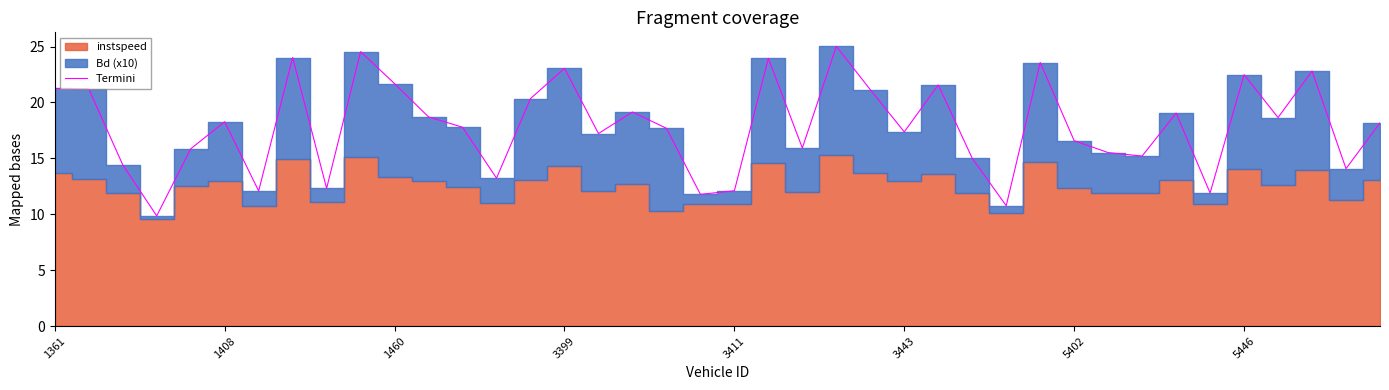

What is the value of the 31st point from the left?

16.6